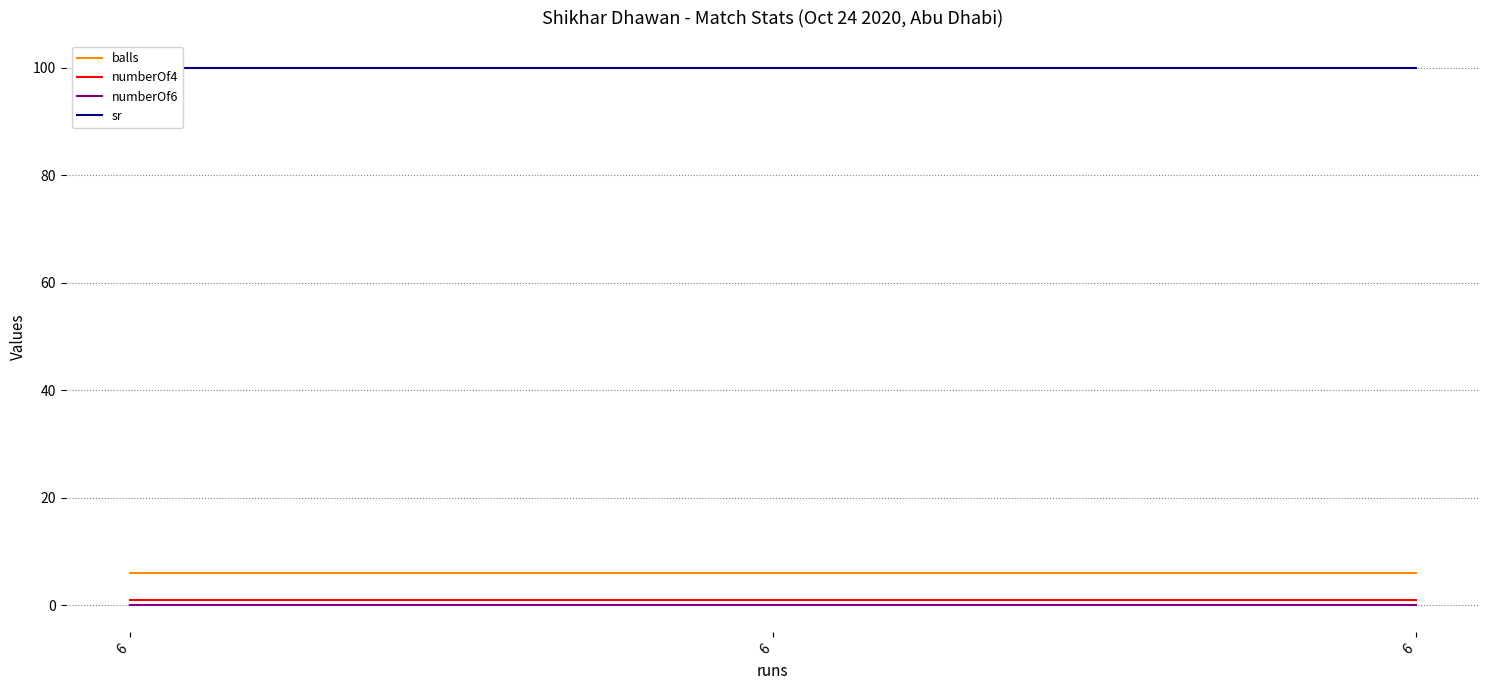

Rank the series by their maximum value, from lowest to highest.

numberOf6, numberOf4, balls, sr